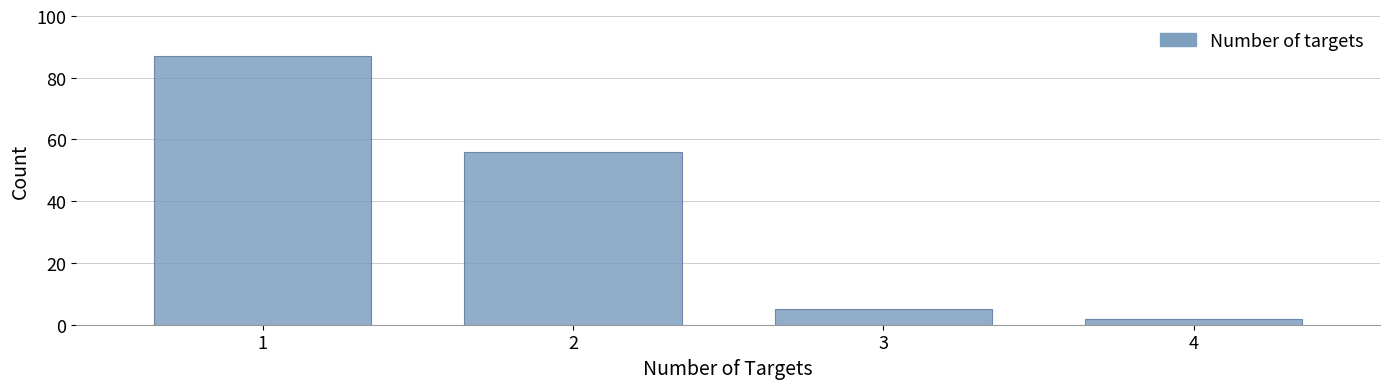

Which range on the x-axis has the tallest bar?

0.5 to 1.5